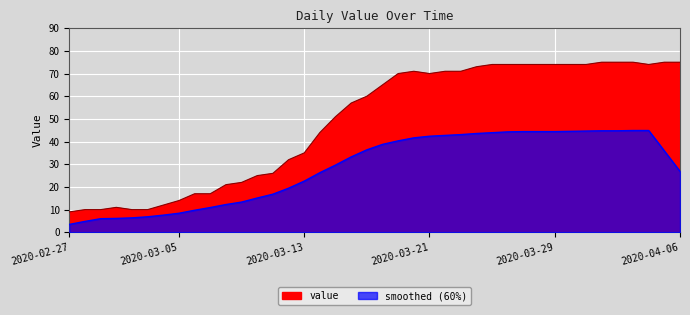

What is the change in value from 2020-03-11 to 2020-03-23?

+45